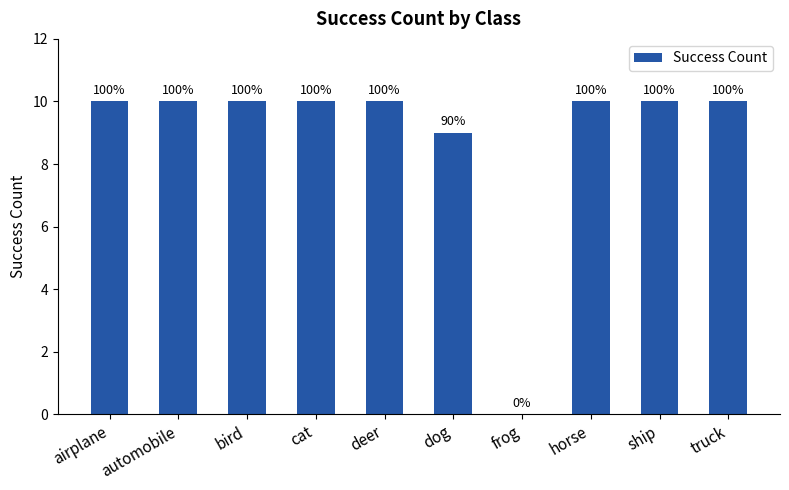

Count the values in the range 10 to 11.

8